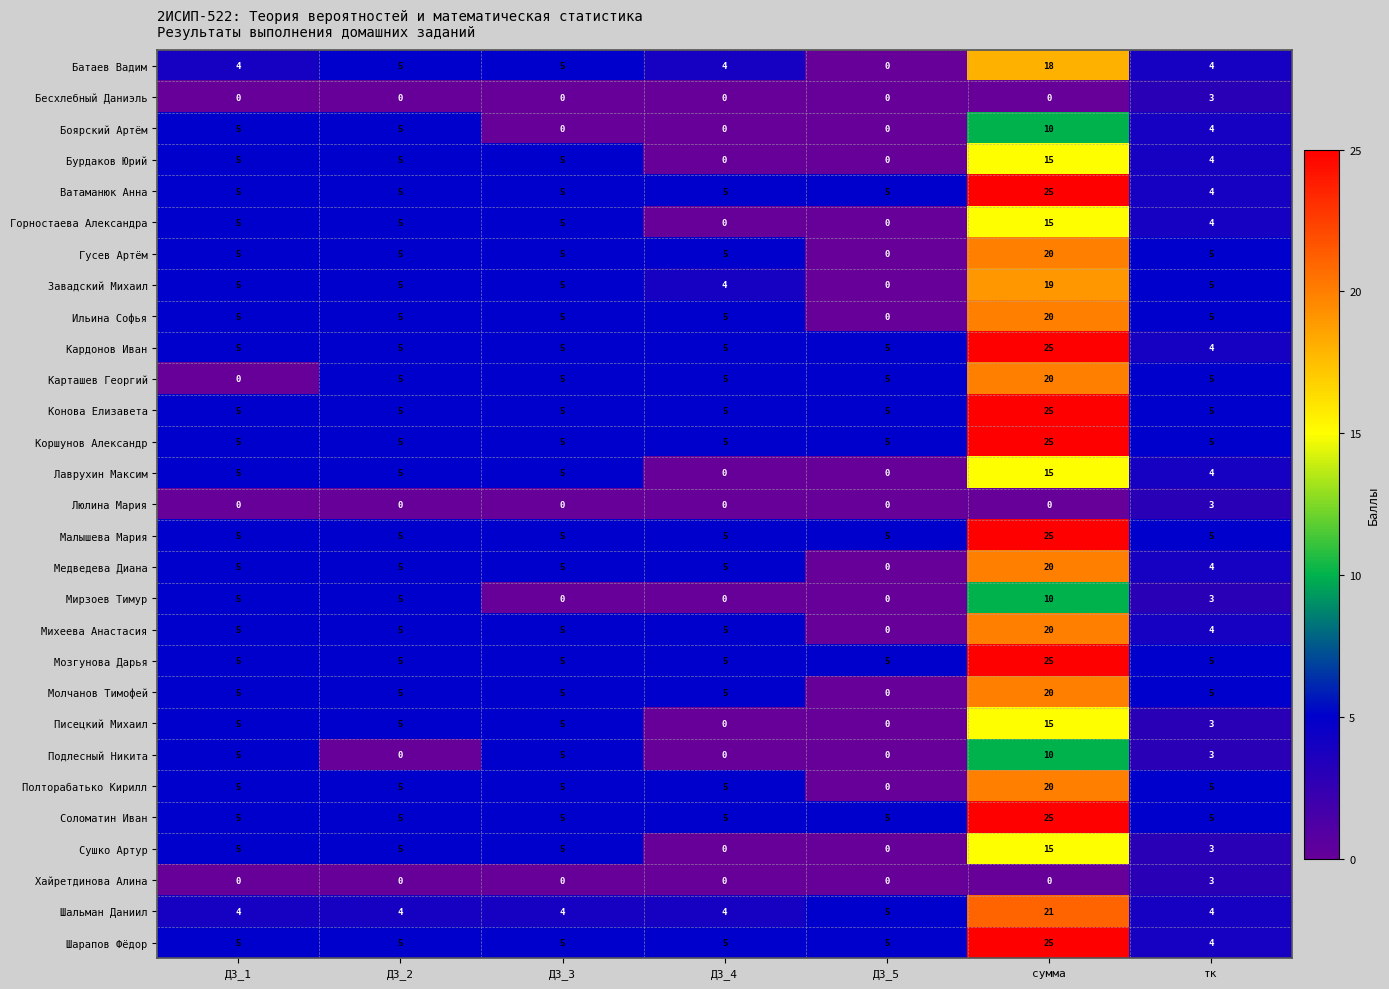

Which label corresponds to the largest value in the chart?

сумма